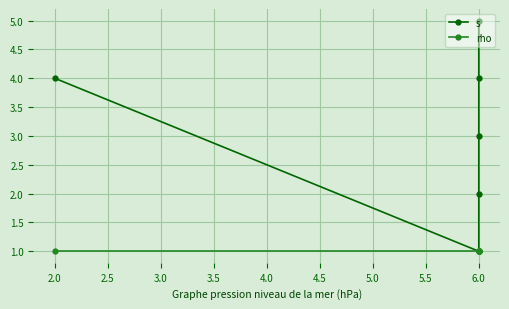

How many data points in s are less than 4?

3